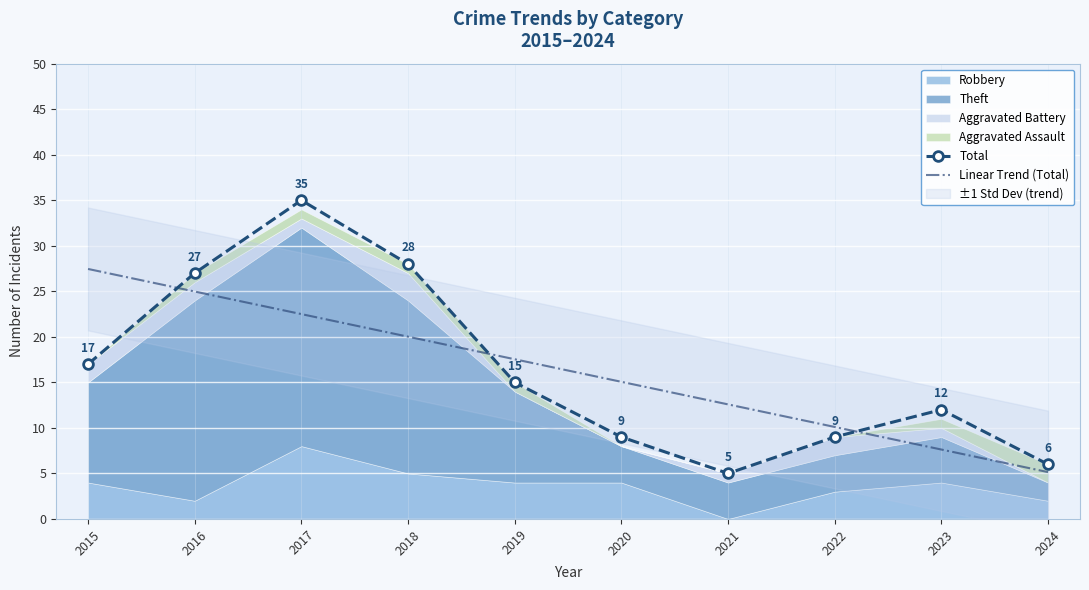

How many interior local valleys does the Total series have?

1